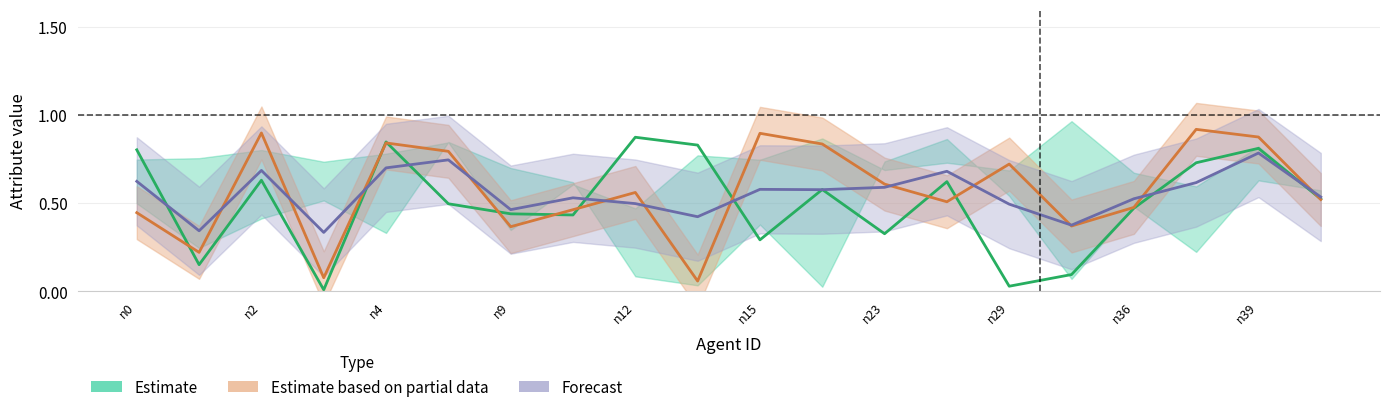

What is the spread (max minus min) of values at n12?

0.3